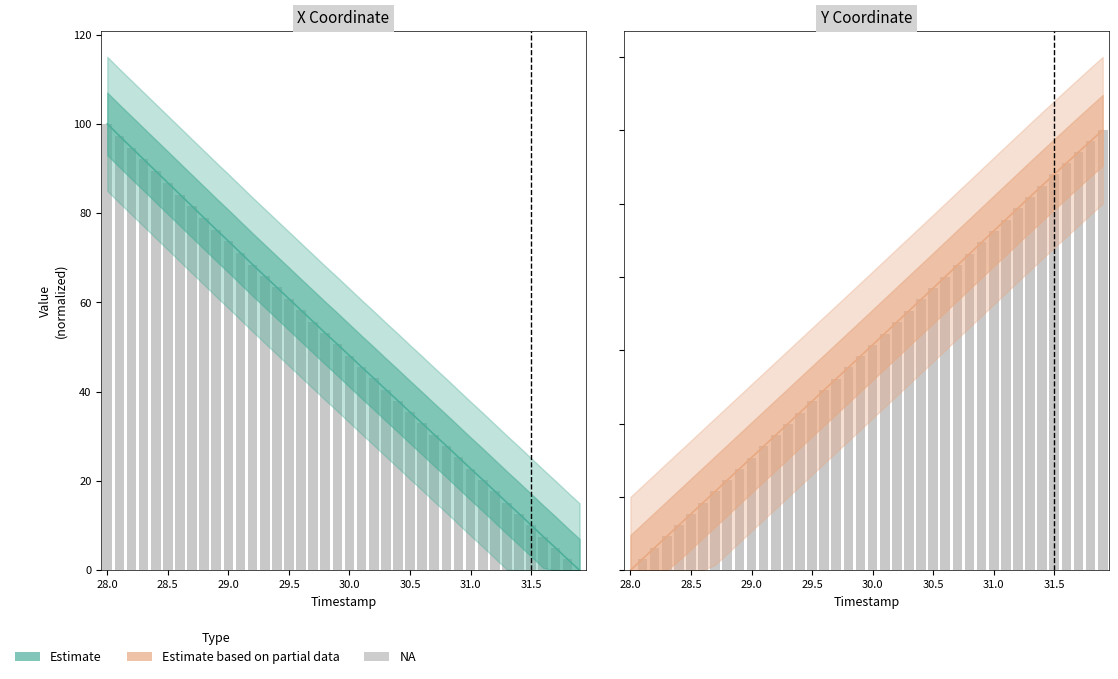

What is the difference between the maximum and second lowest values in the Y series?

146.2